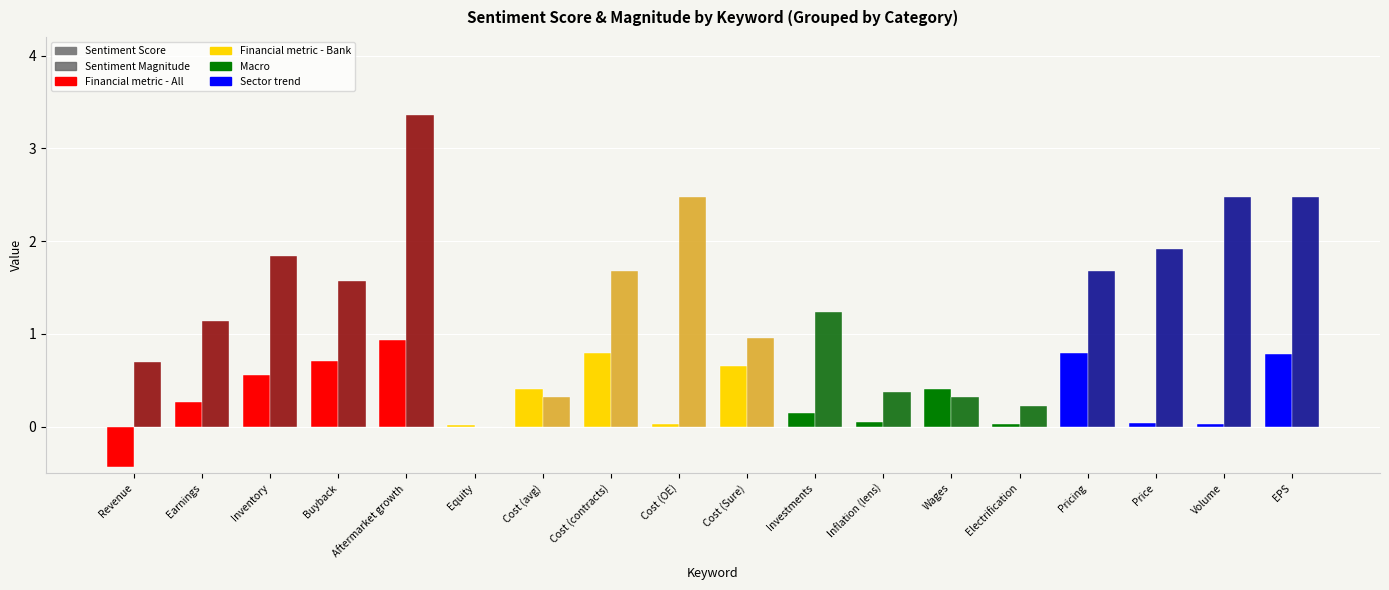

True or false: Sentiment Magnitude has a value of 1.0 at Cost (Sure).

True